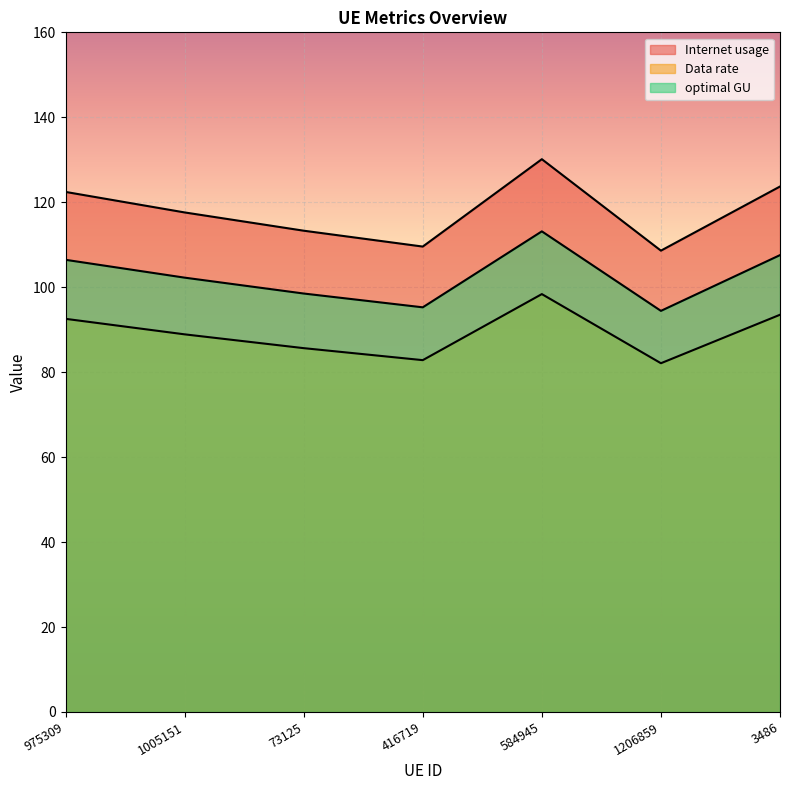

The value of optimal GU at 73125 is 98.5. True or false?

True